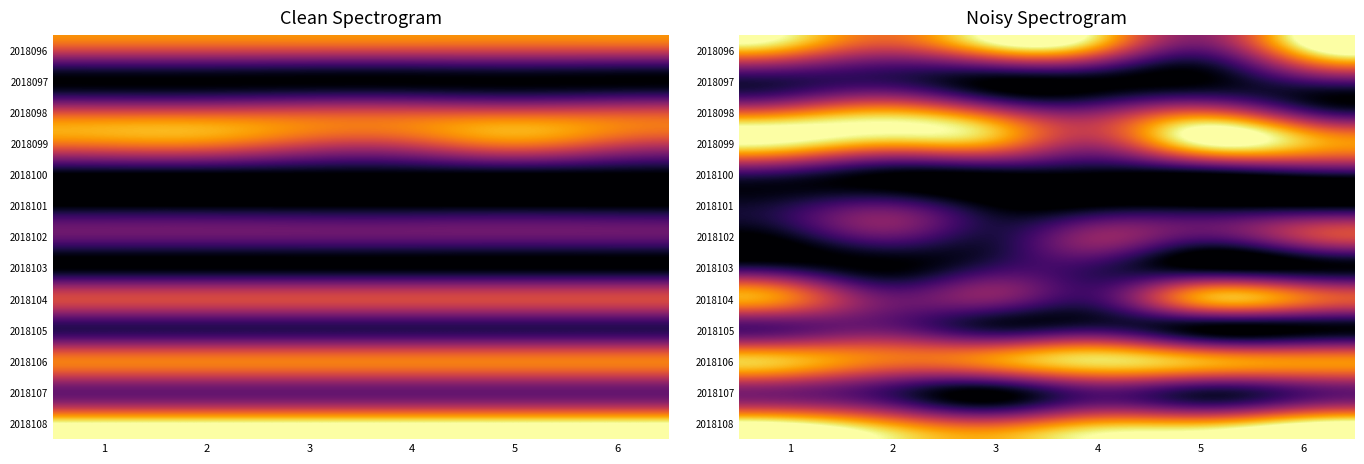

At how many categories does at least one series exceed 11?

6